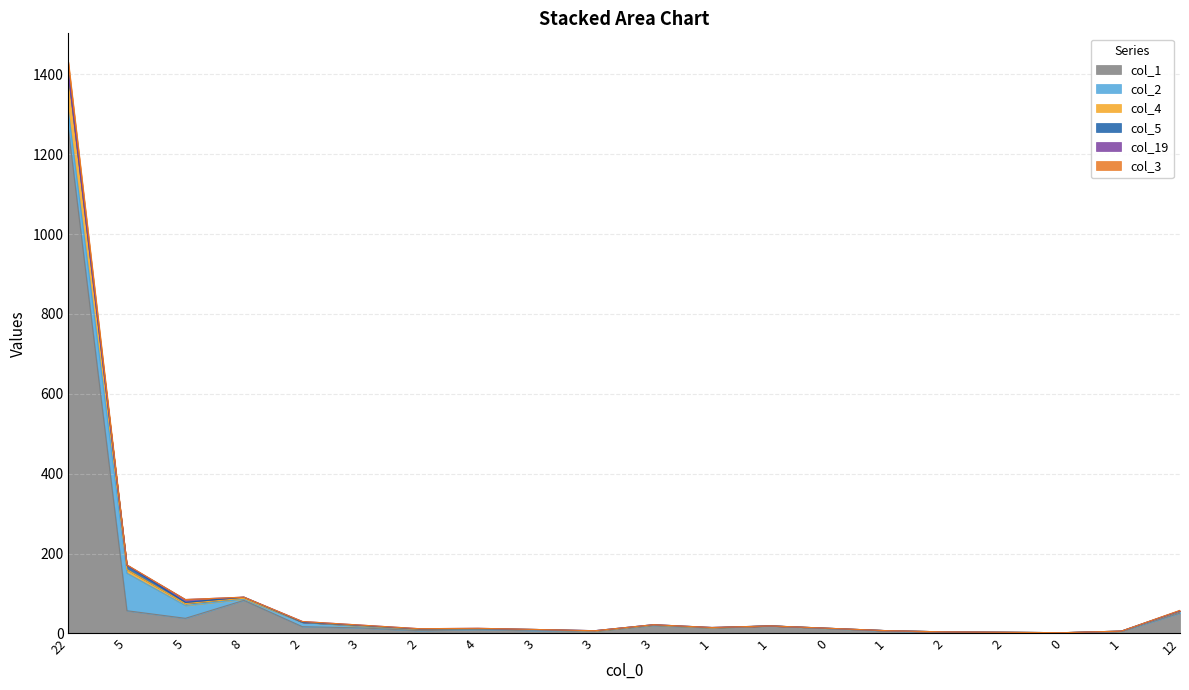

True or false: col_4 has more than 2 points higher than both neighbors.

True